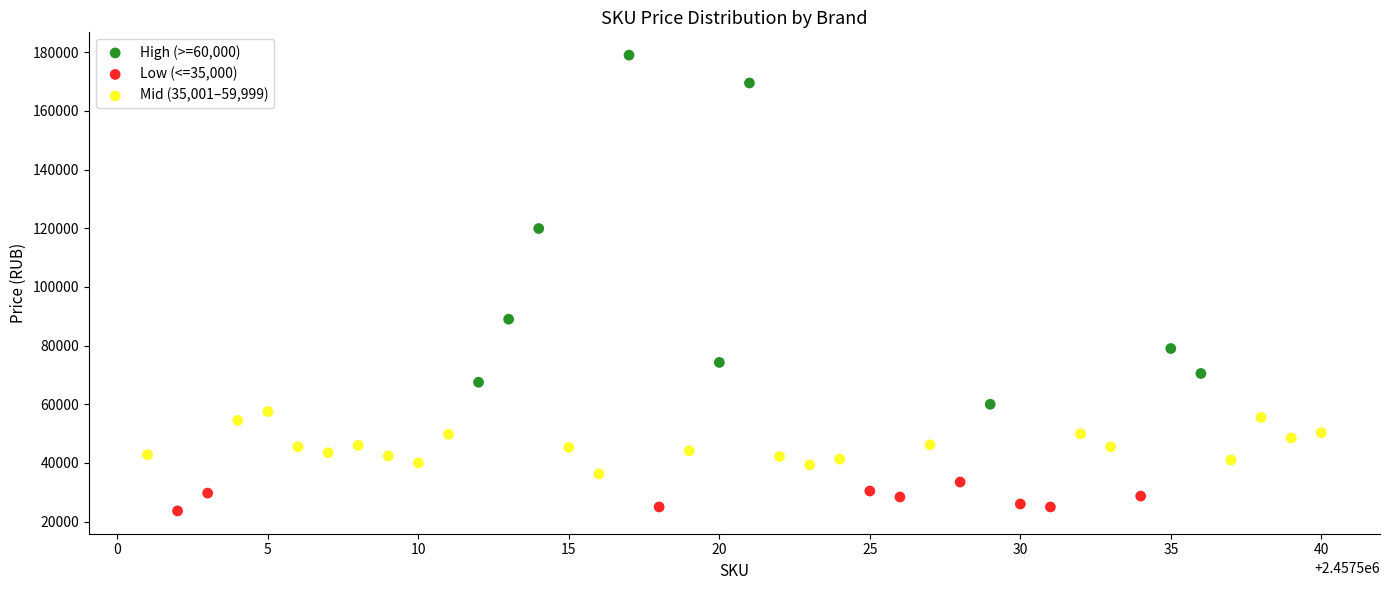

Which series has the largest Y range (max minus min)?

High (>=60,000)